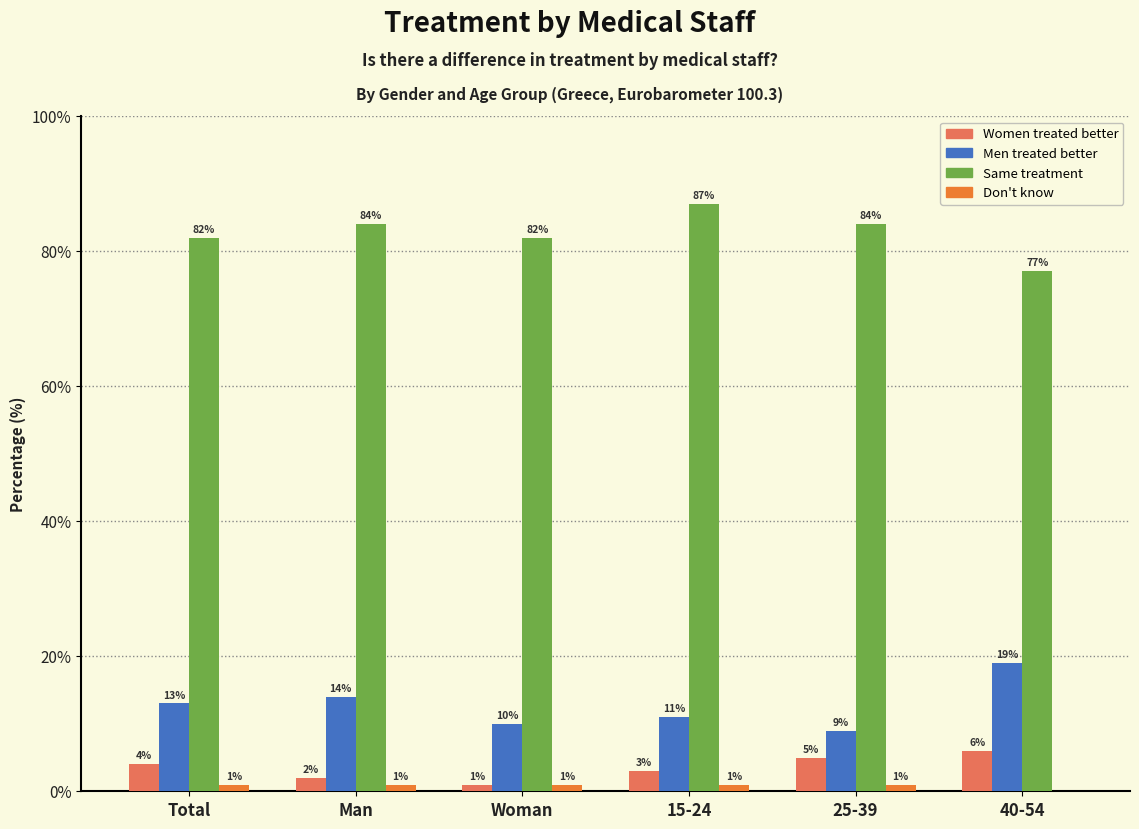

What value does the Women treated better series have at Total?

4